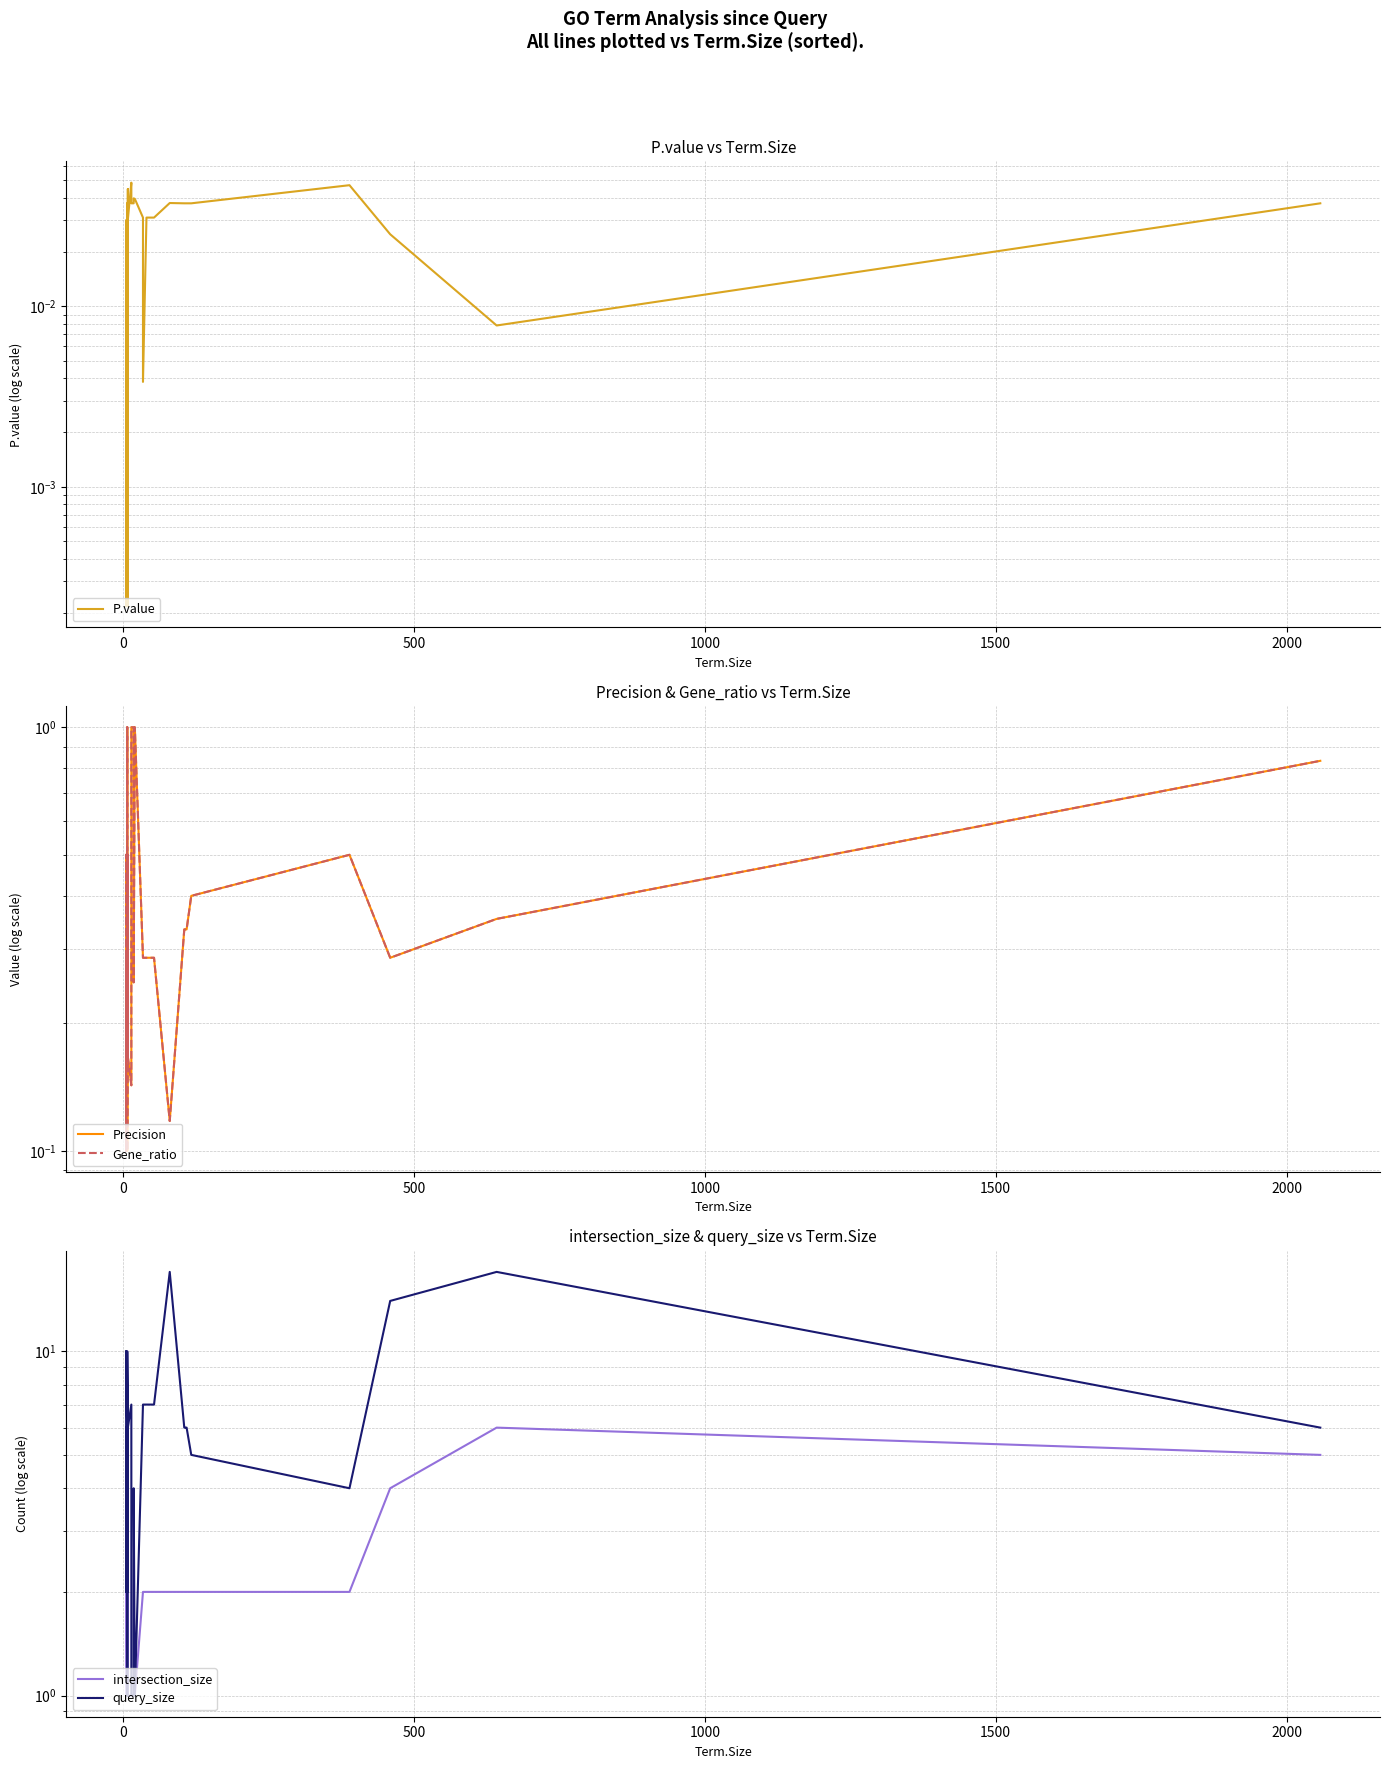

The value of intersection_size at 19 is 1.1. True or false?

False